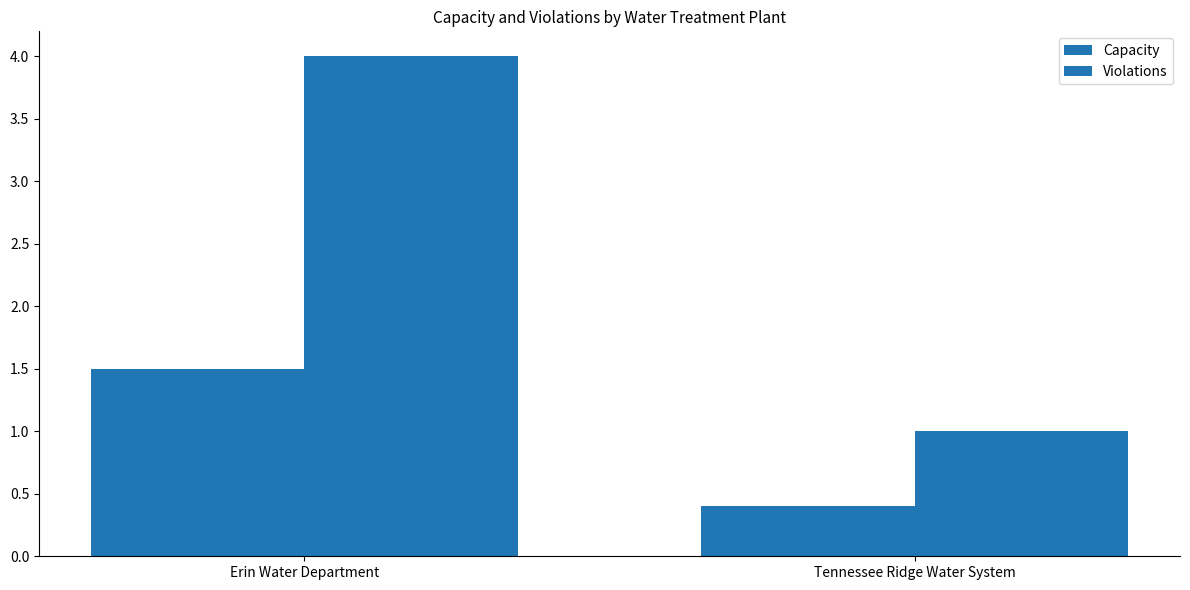

Reading right to left, transcribe all the data shown in this chart.

Capacity: 0.4	1.5
Violations: 1.0	4.0